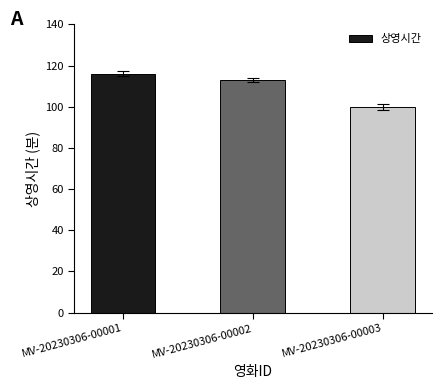

List the labels in order of value, largest first.

MV-20230306-00001, MV-20230306-00002, MV-20230306-00003